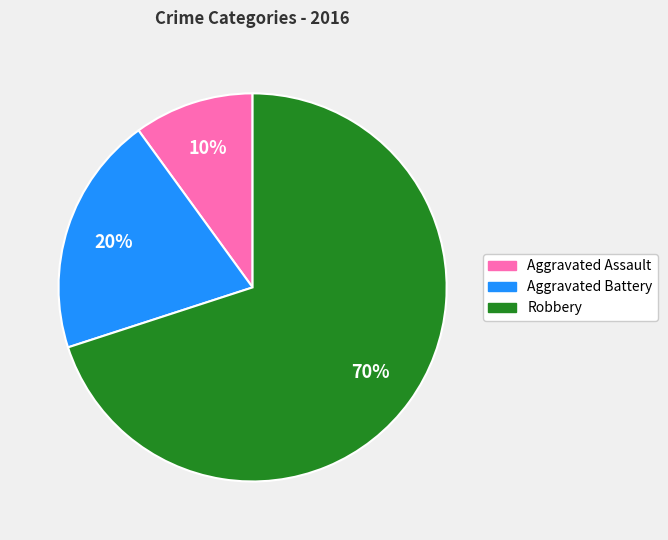

What is the smallest slice in the pie chart?

Aggravated Assault